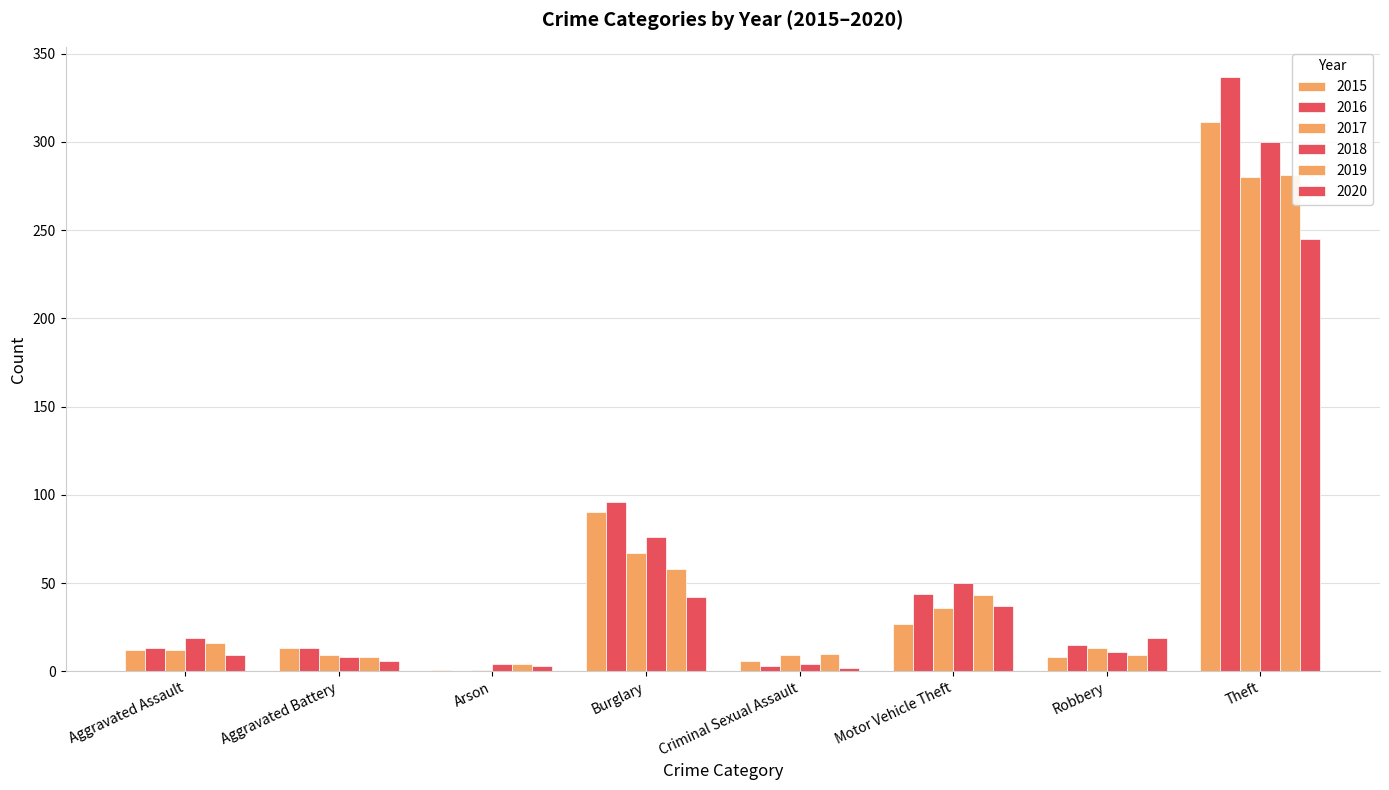

True or false: 2017 has a value of 9 at Aggravated Battery.

True